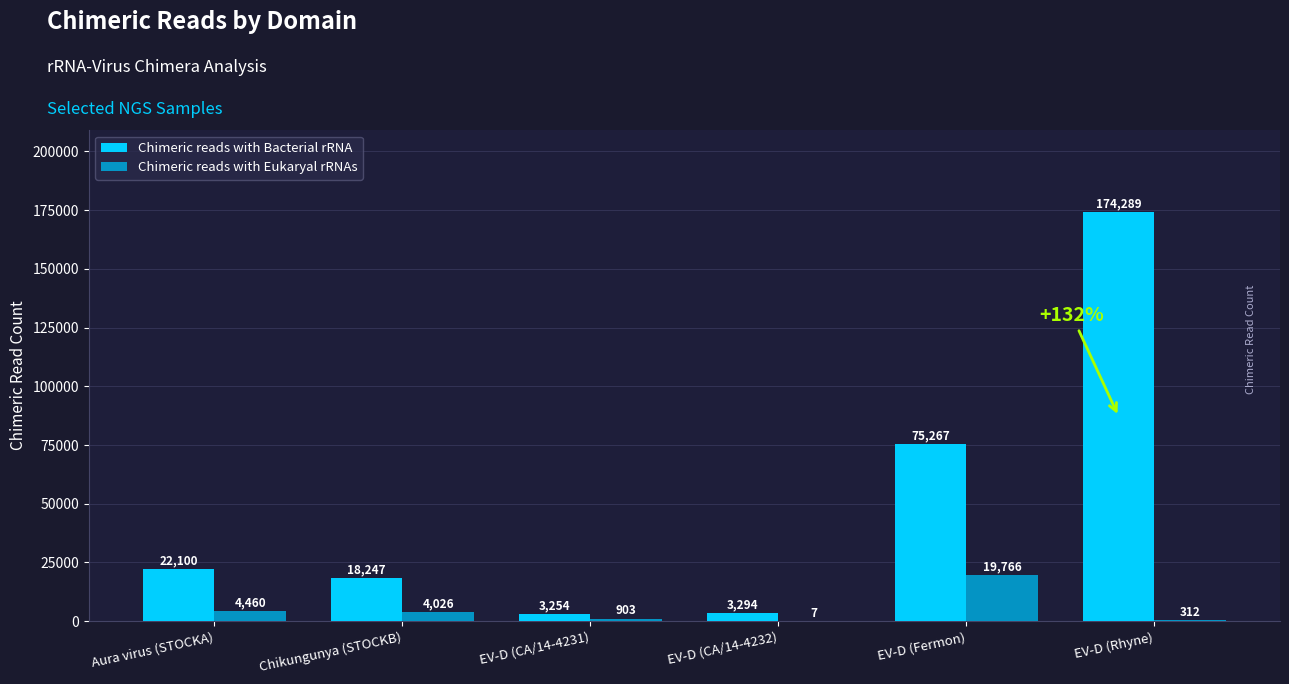

Is it true that Chimeric reads with Bacterial rRNA equals 3254 at EV-D (CA/14-4231)?

True